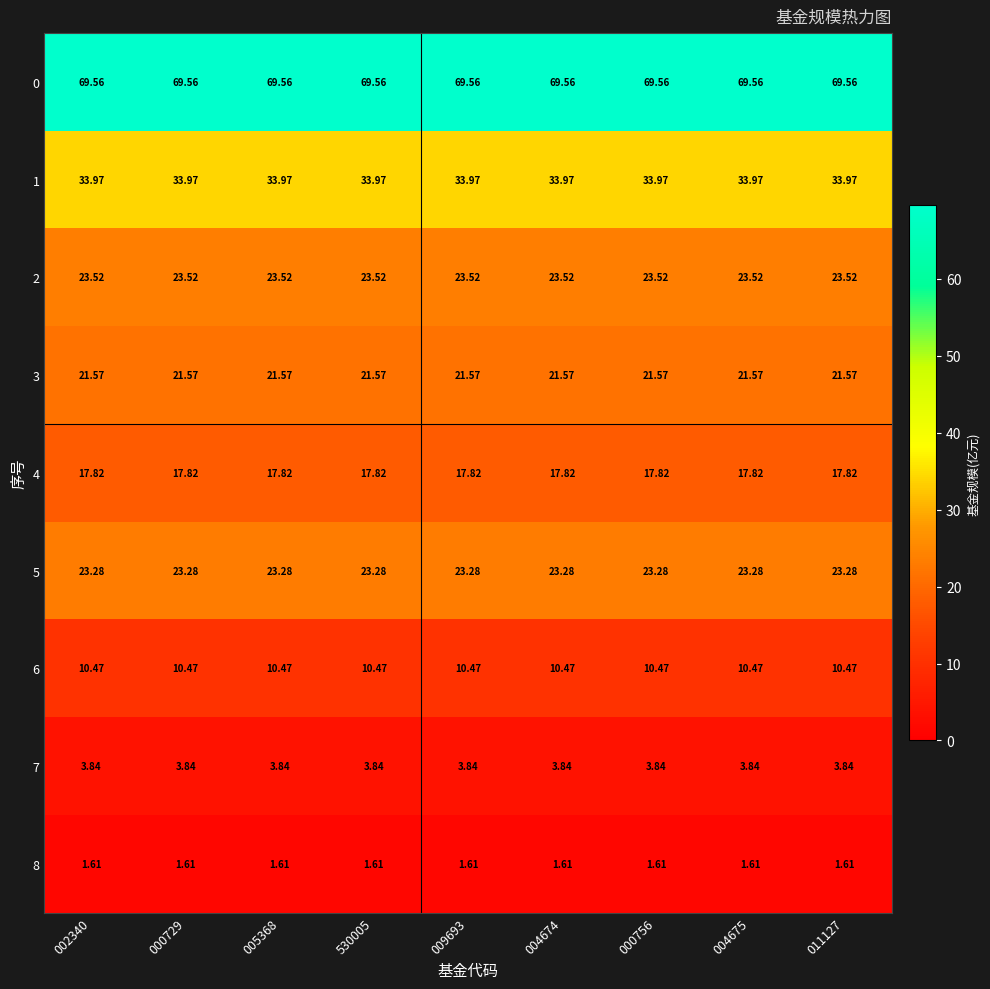

Is the value of 5 at 002340 greater than the value of 0 at 011127?

No